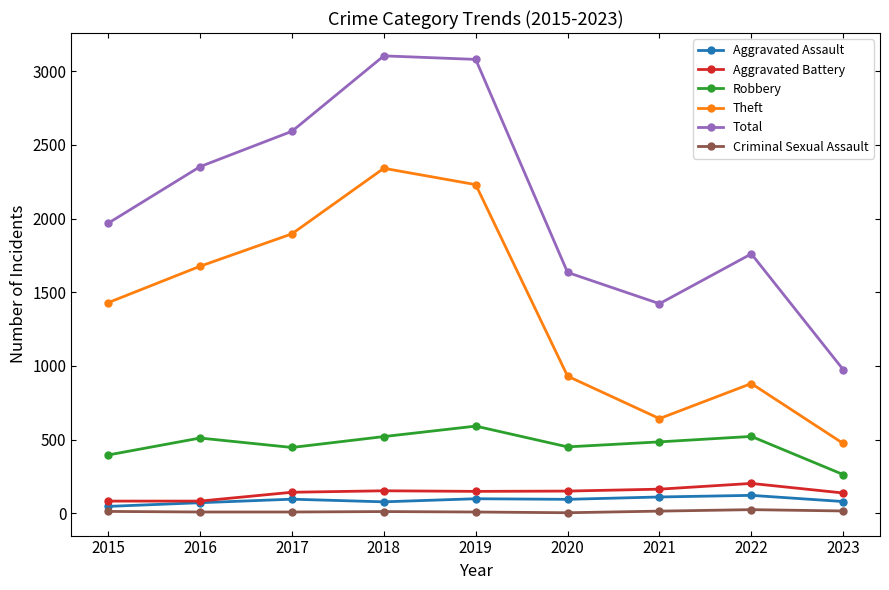

The Aggravated Battery series shows 263 at 2020. True or false?

False